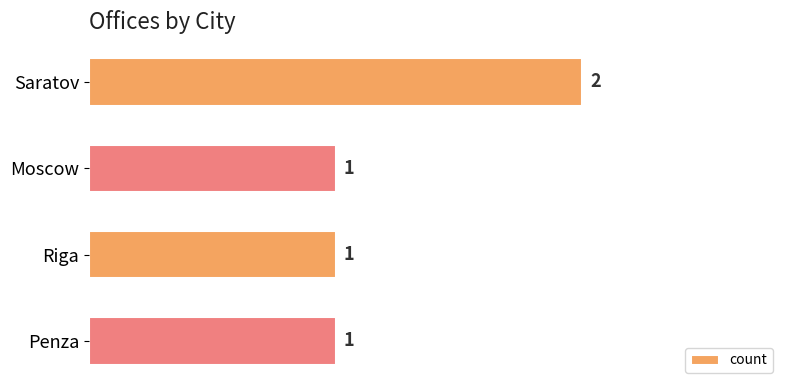

True or false: the data shows 2 at Riga.

False